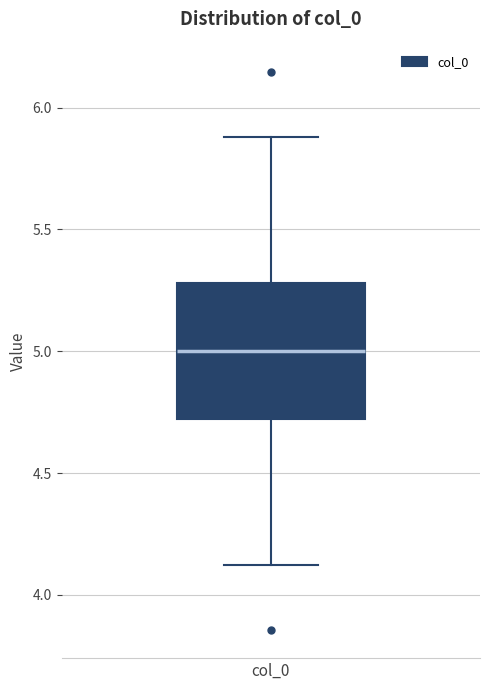

Read this box plot against the y-axis: the position of the median line, the range covered by the box, and the ends of both whiskers. The values are not printed on the chart, so give them approximately, as read against the axis.

median 5.0, box 4.7 to 5.3, whiskers 4.1 to 5.9